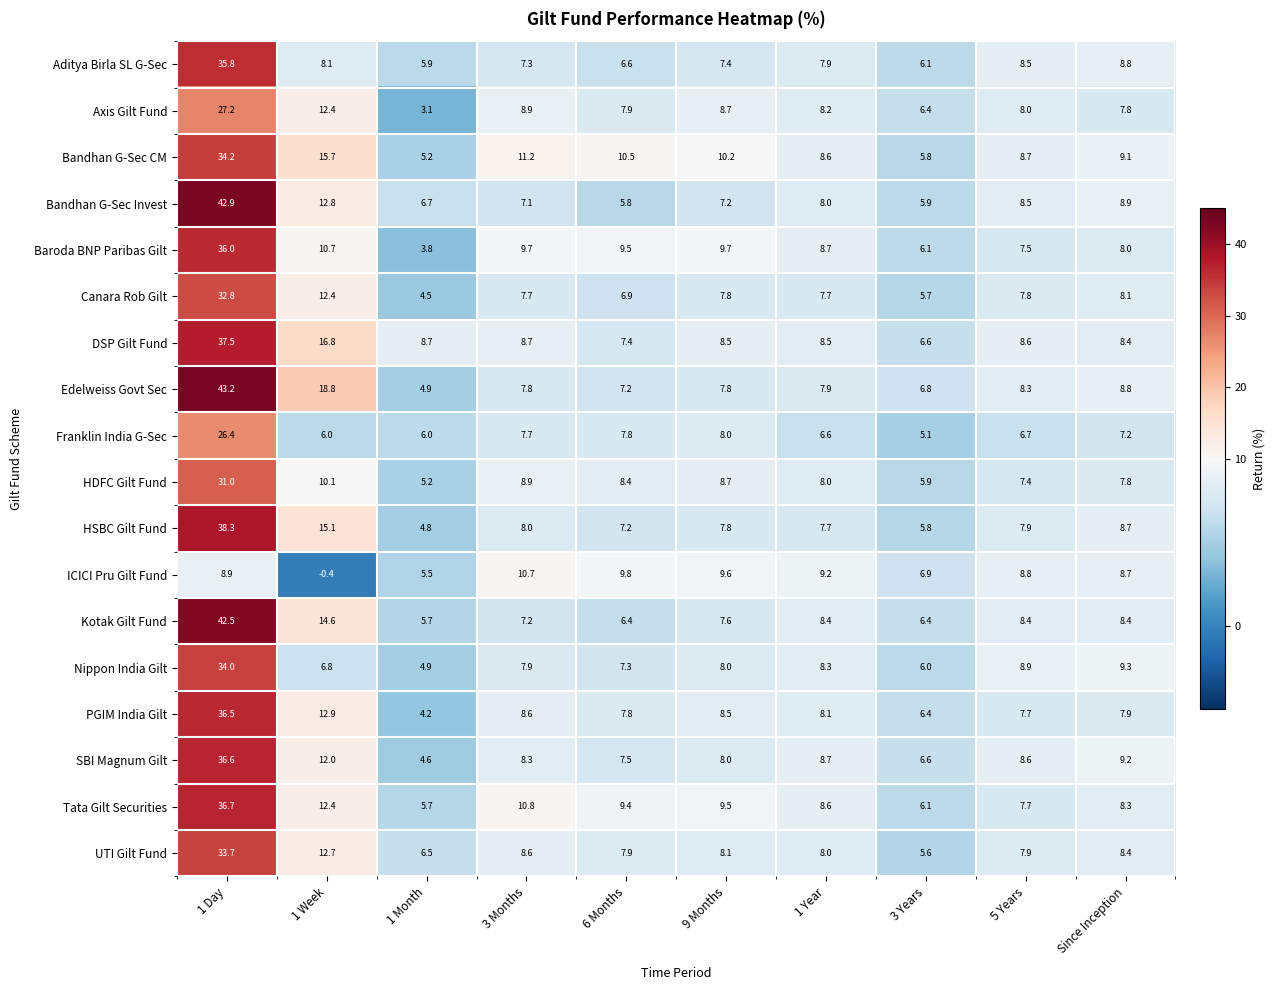

Count the number of data series in this chart.

18